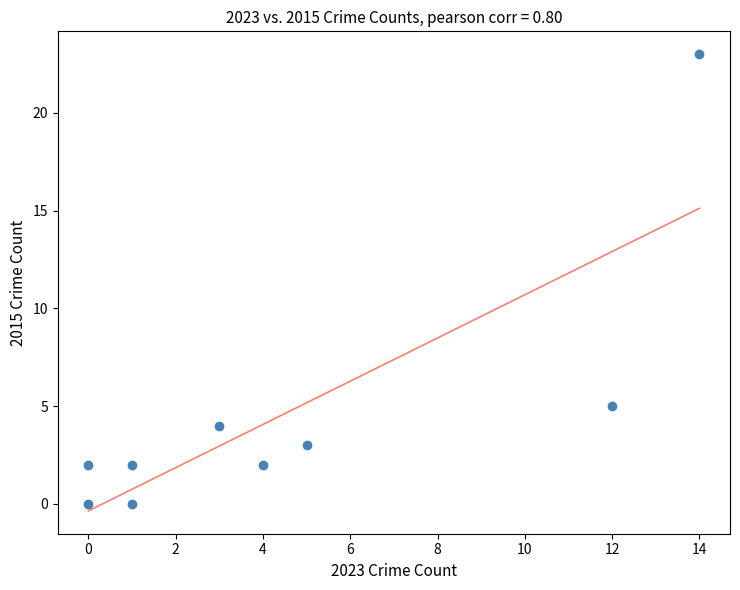

What is the range of X values (max minus min)?

14